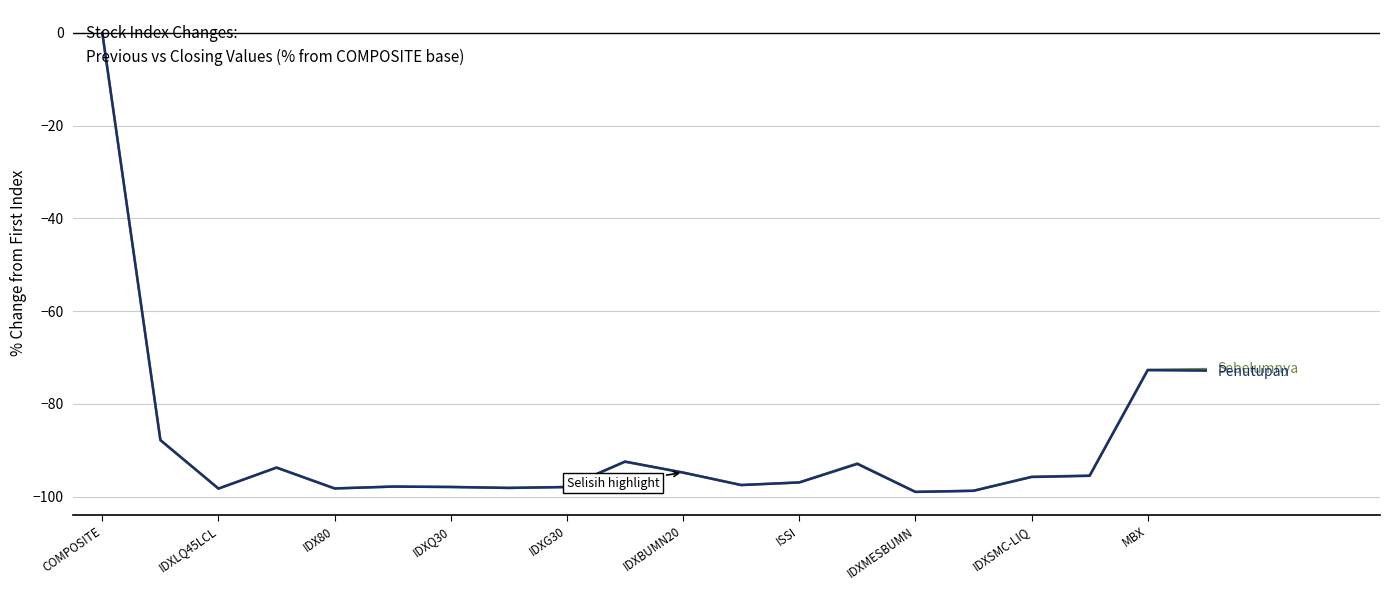

What is the smallest value displayed?

-99.0